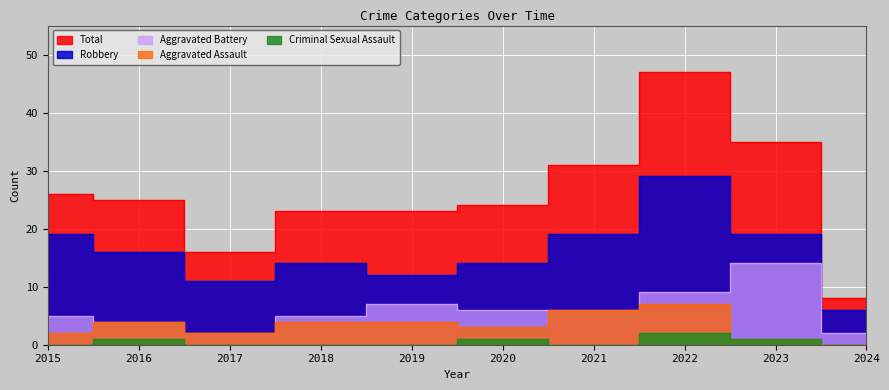

How many data points in Aggravated Battery are above 6?

3